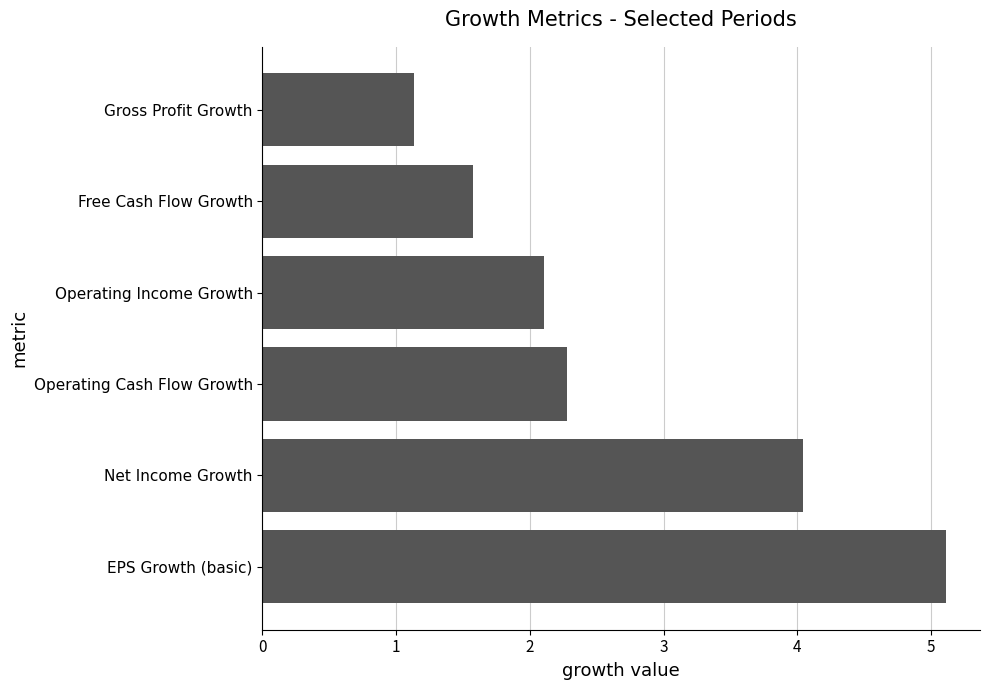

At which label is the value closest to 3?

Operating Cash Flow Growth